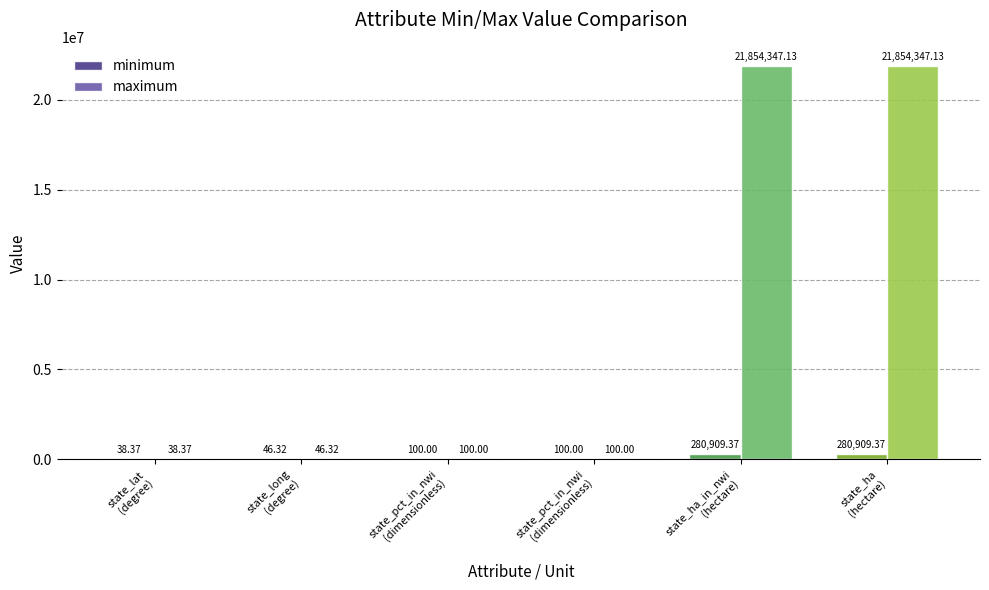

Is it true that maximum equals 100.0 at state_pct_in_nwi
(dimensionless)?

True